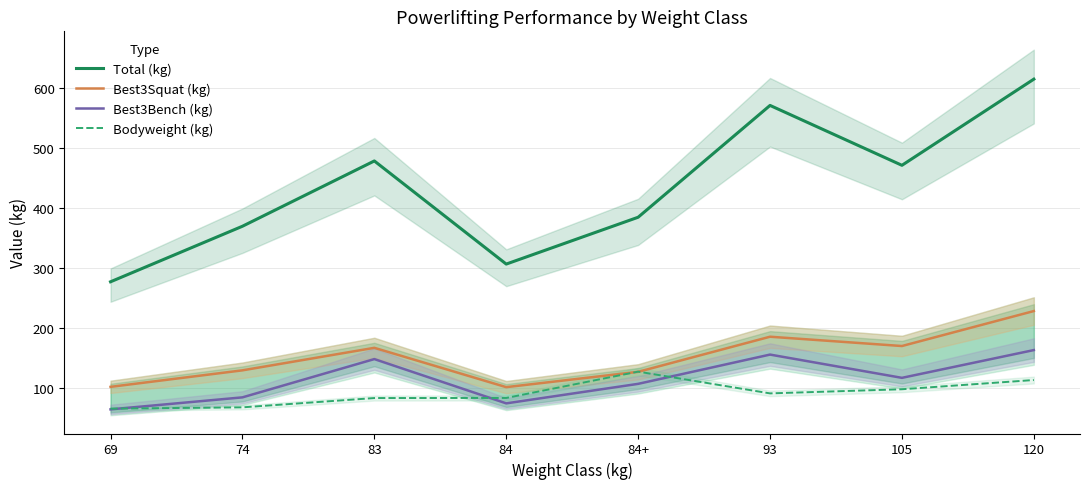

True or false: Bodyweight (kg) and Total (kg) intersect in this chart.

False